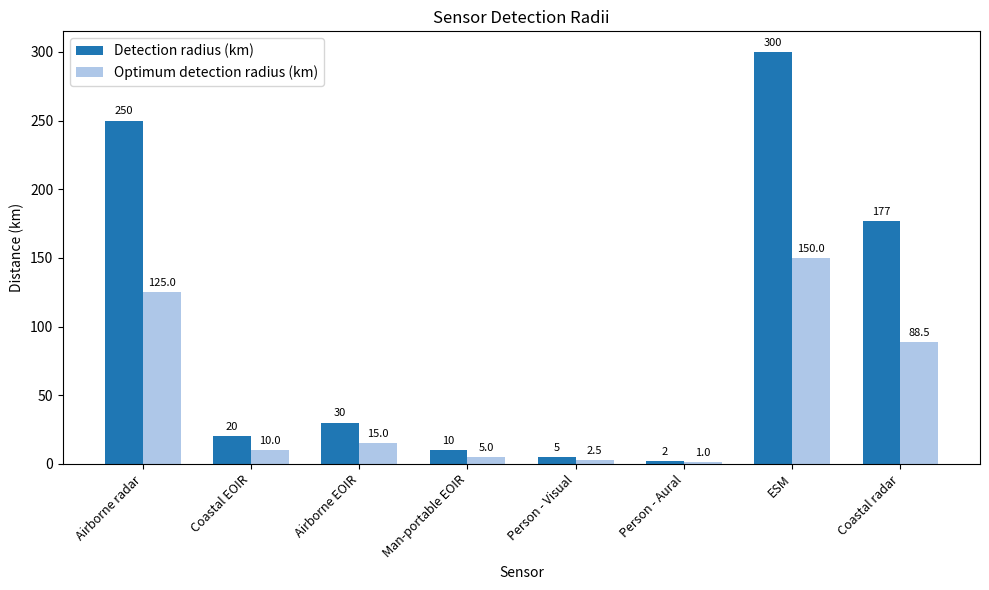

At which label does Optimum detection radius (km) first exceed 15?

Airborne radar